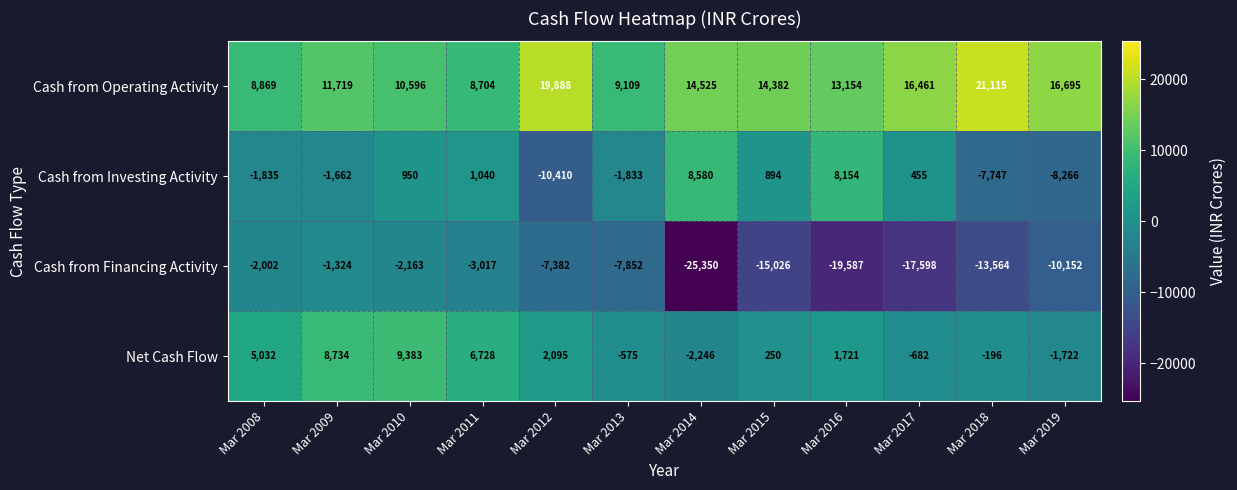

True or false: Cash from Operating Activity has a value of 16461 at Mar 2017.

True